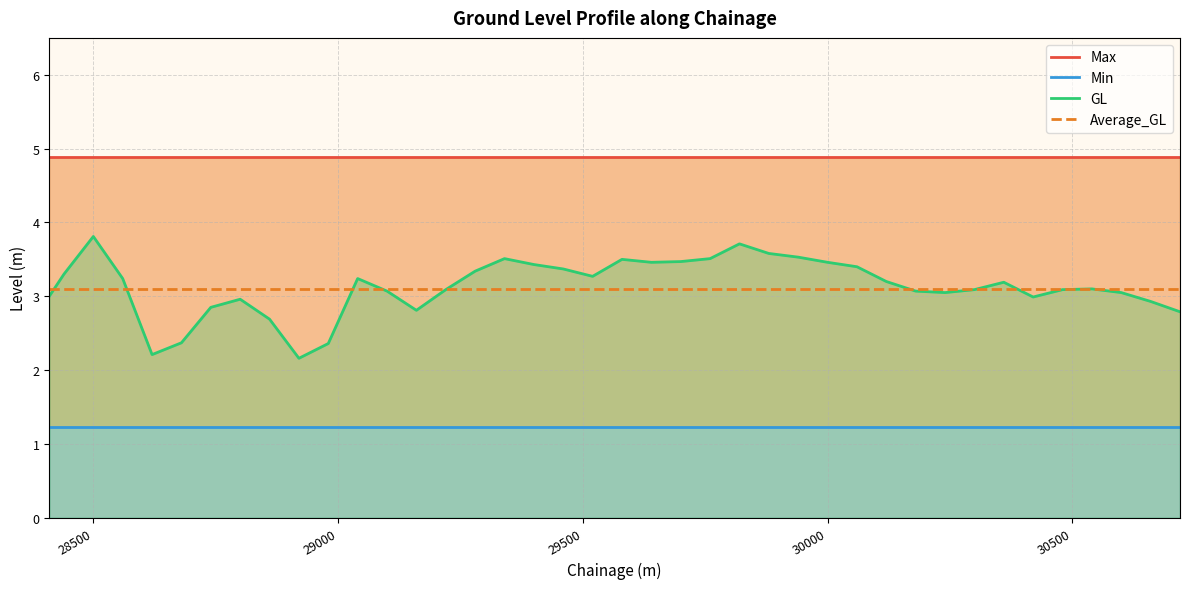

Count the number of categories in the chart.

40